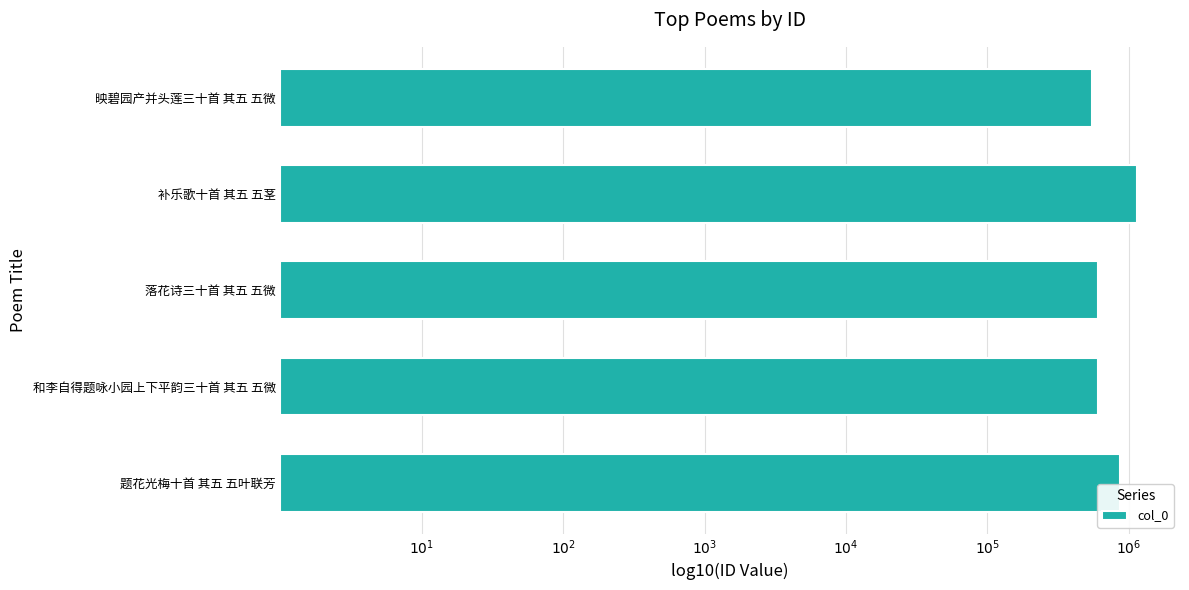

Which category has the highest value across all series?

补乐歌十首 其五 五茎